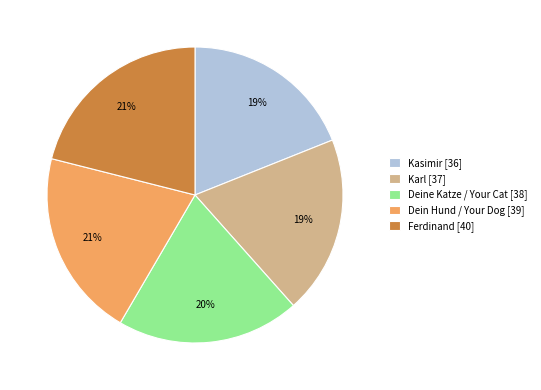

Is there any slice that represents more than half of the pie?

No